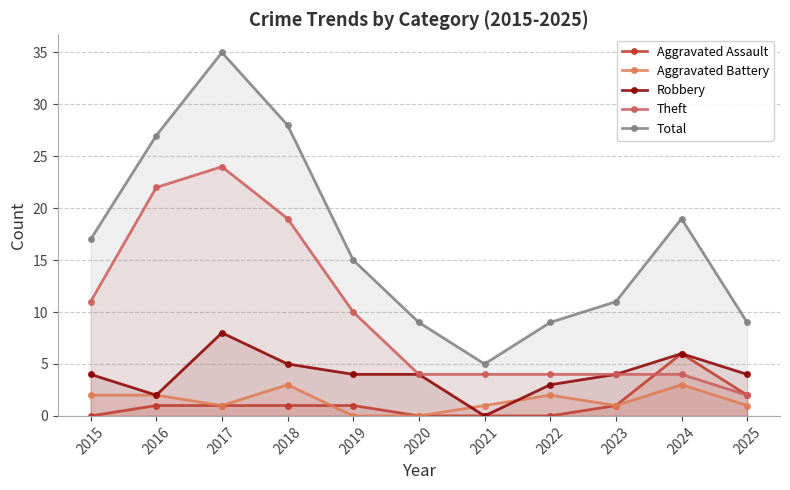

How many data points in Theft are less than 4?

1